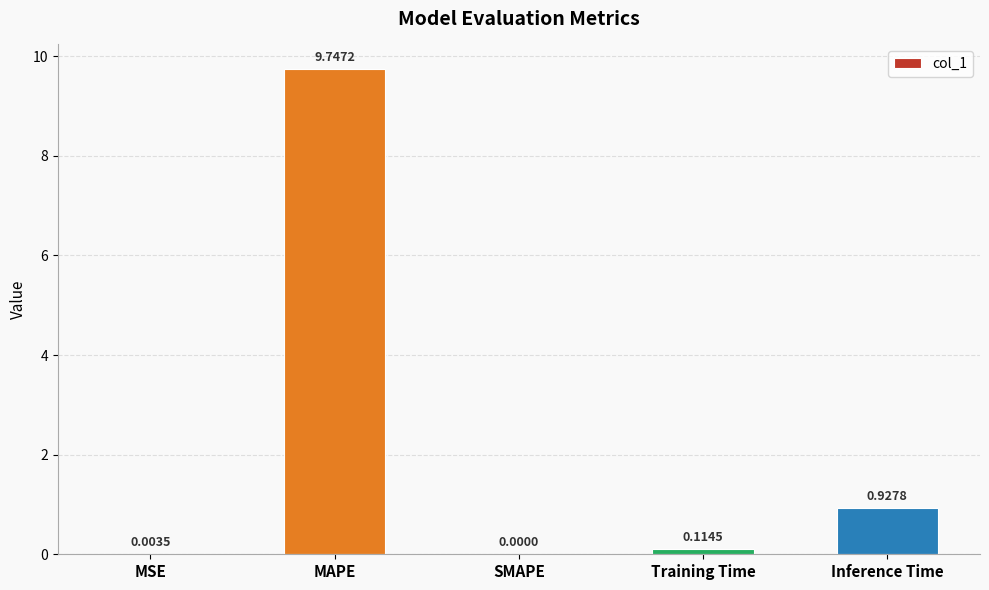

Which has a higher value, MSE or Training Time?

Training Time